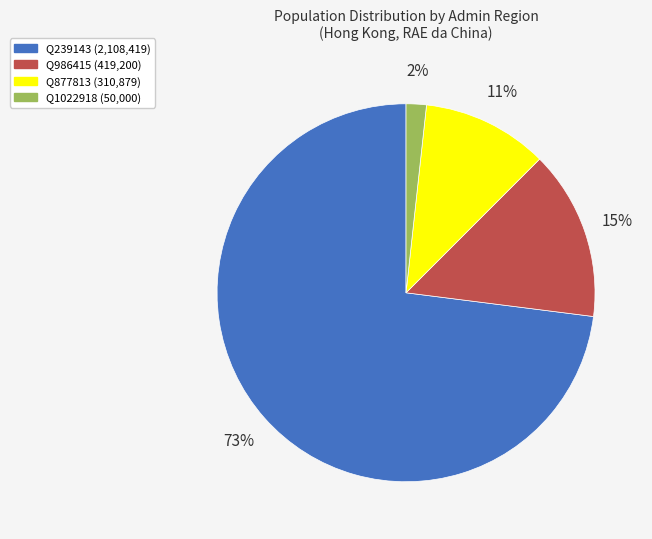

Between Q877813 and Q986415, which is larger?

Q986415